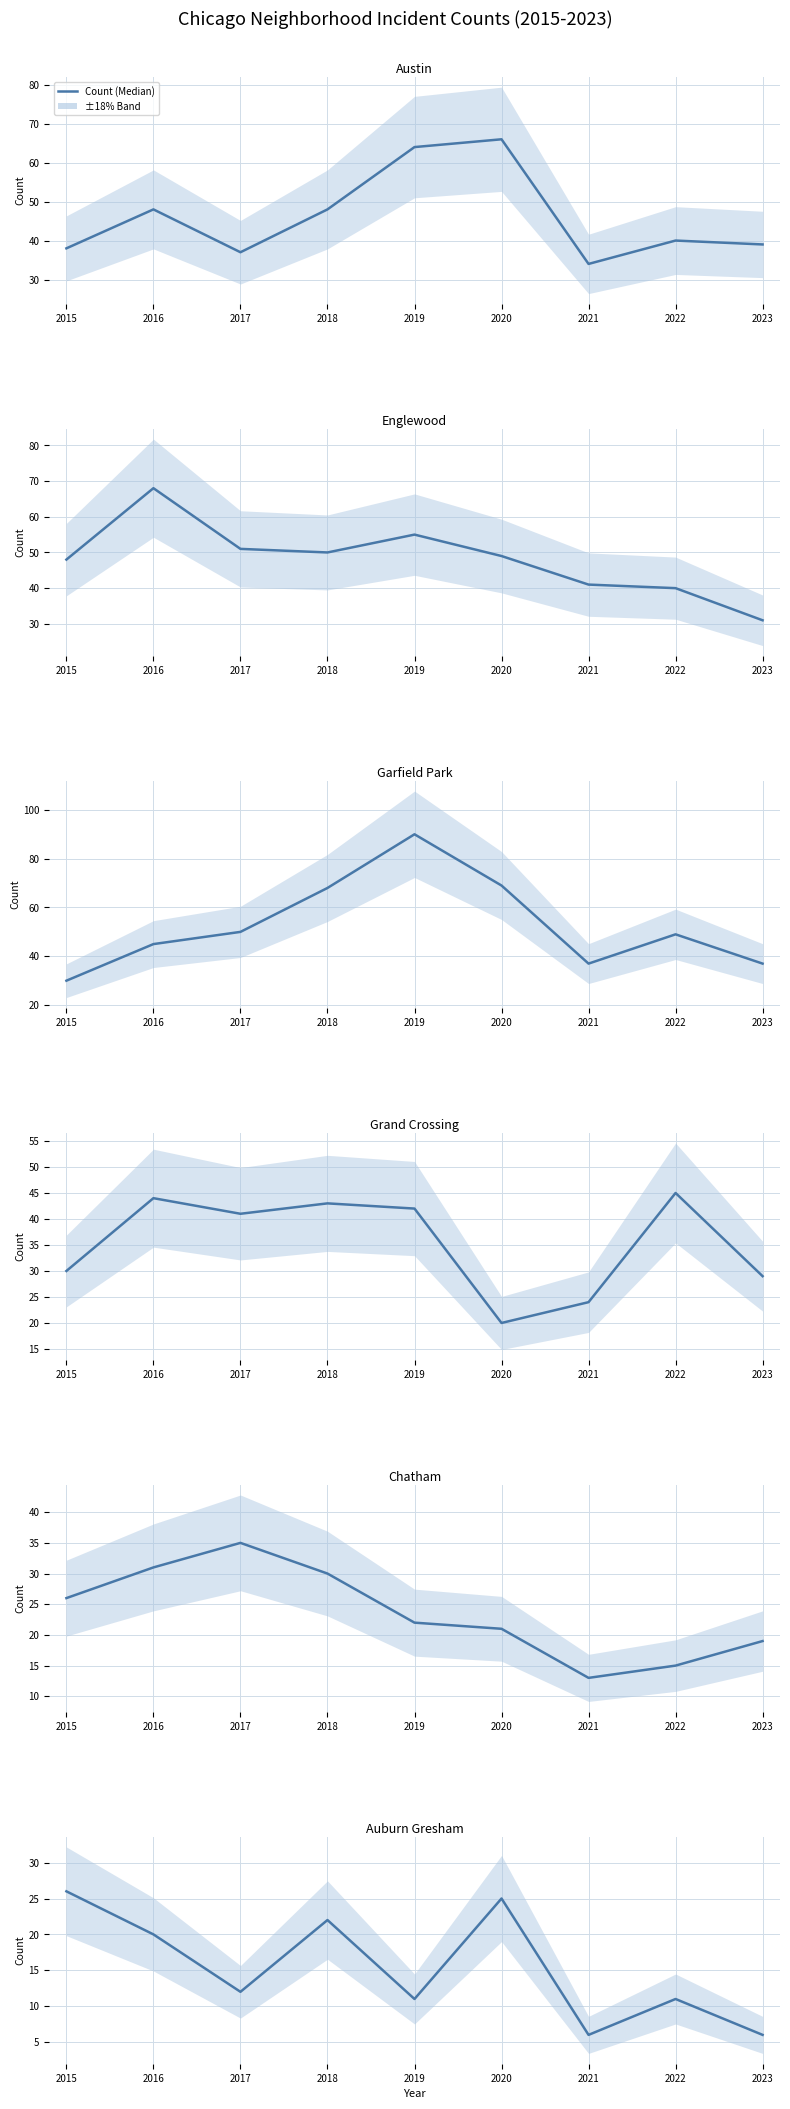

What is the approximate value of Englewood at 2022, to the nearest 5?

40